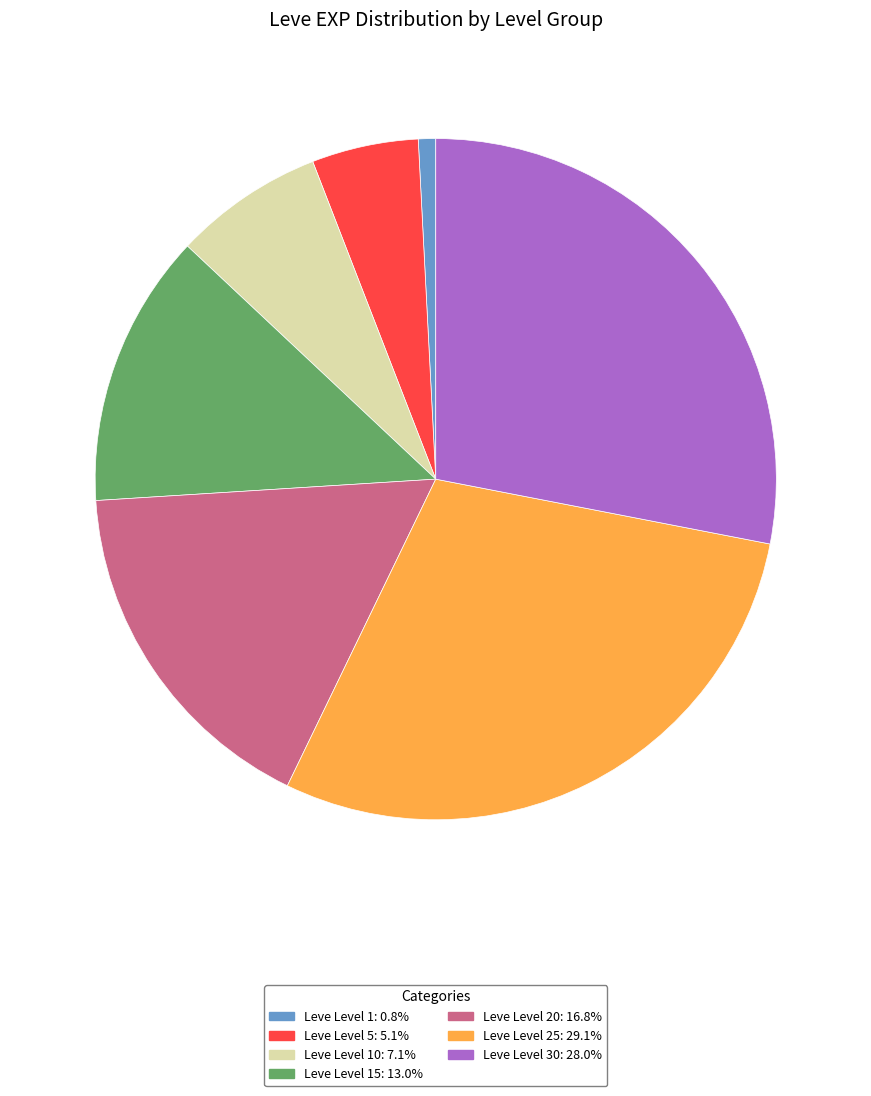

Does any single category account for the majority?

No